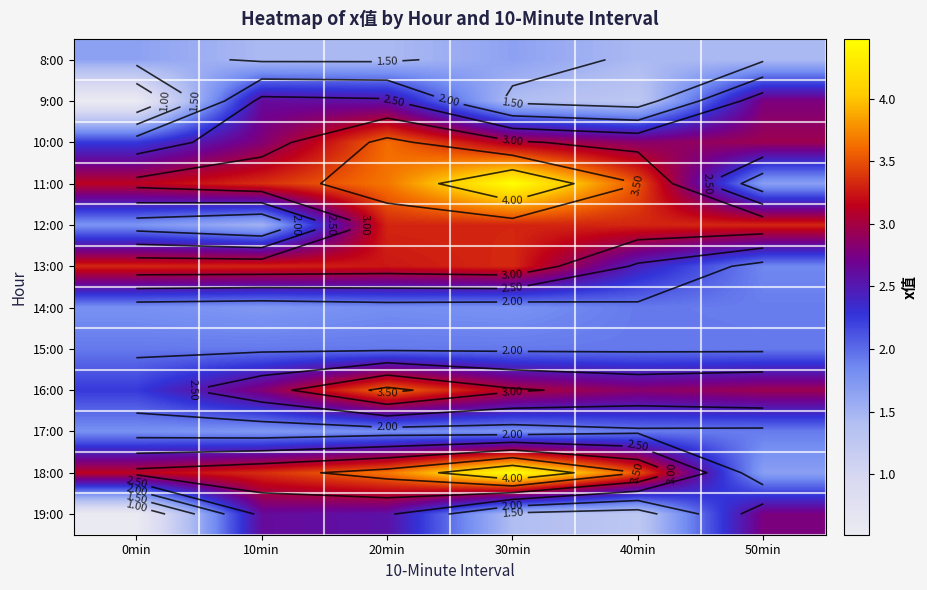

What is the average value of the 11:00 series?

3.3